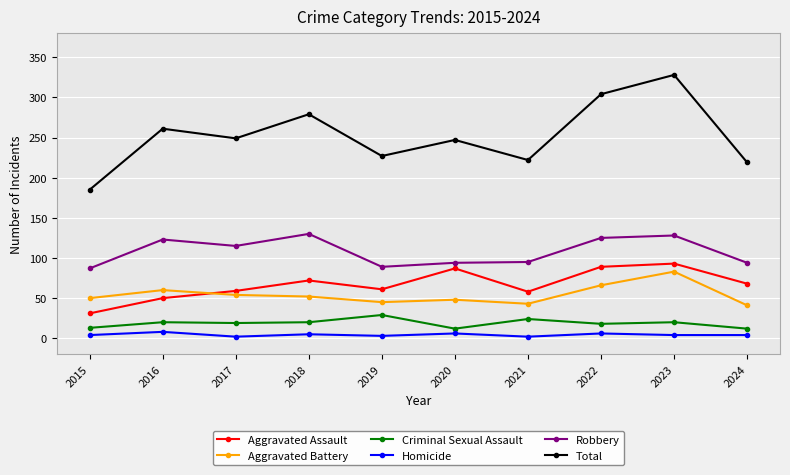

What is the smallest value displayed?

2